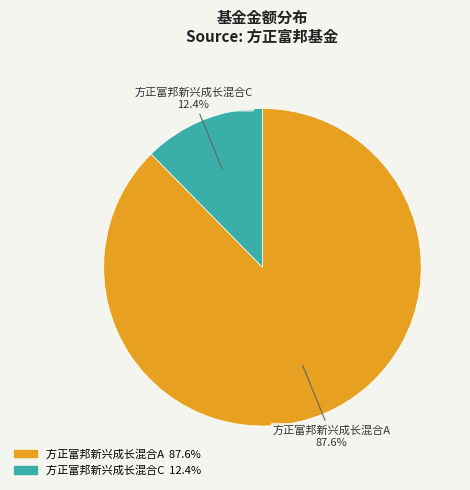

Which has a higher value, 方正富邦新兴成长混合C or 方正富邦新兴成长混合A?

方正富邦新兴成长混合A